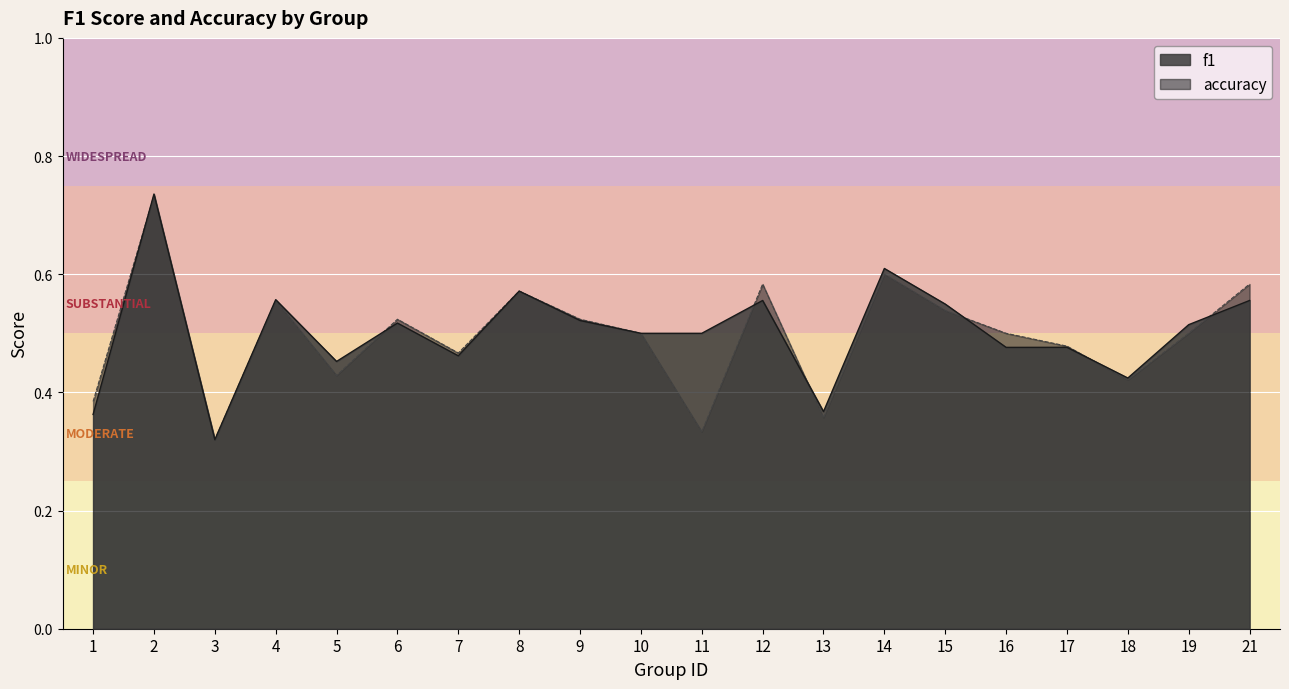

The accuracy series shows 0.9 at 21. True or false?

False